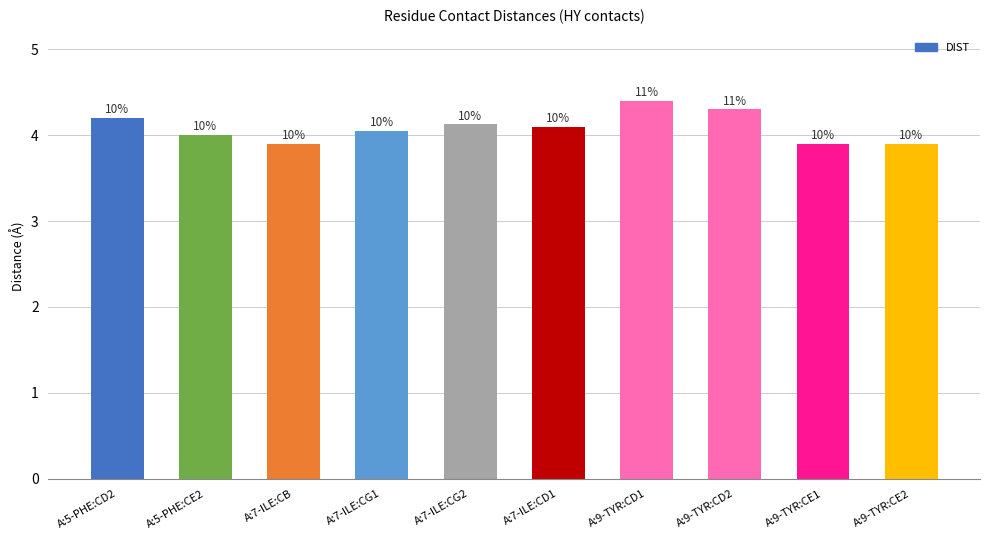

Between A:9-TYR:CE1 and A:9-TYR:CD2, which is larger?

A:9-TYR:CD2